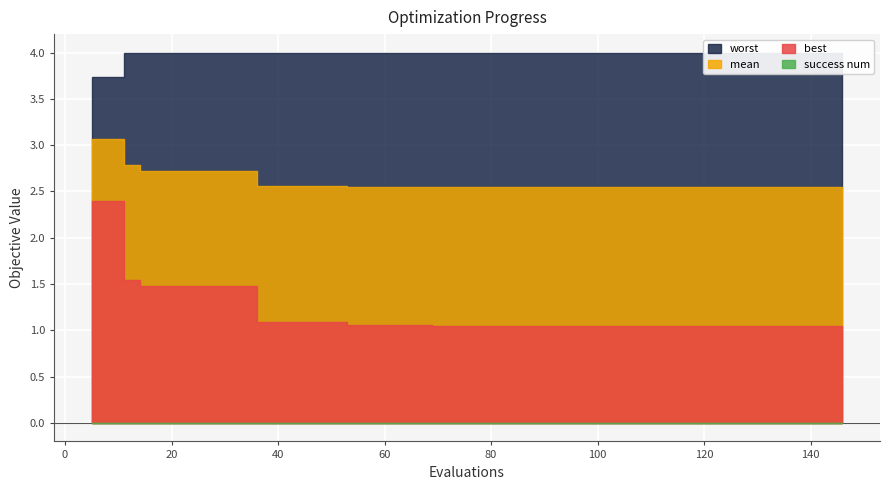

Reading left to right, extract all data points from this chart.

mean: 5=3.1	9=3.1	11=2.8	14=2.7	18=2.7	22=2.7	26=2.7	30=2.7	34=2.7	36=2.6	40=2.6	44=2.6	48=2.6	52=2.6	53=2.6	57=2.6	61=2.6	65=2.6	69=2.5	73=2.5	77=2.5	81=2.5	85=2.5	86=2.5	90=2.5	94=2.5	98=2.5	102=2.5	106=2.5	110=2.5	114=2.5	116=2.5	120=2.5	124=2.5	128=2.5	132=2.5	136=2.5	138=2.5	142=2.5	146=2.5
best: 5=2.4	9=2.4	11=1.5	14=1.5	18=1.5	22=1.5	26=1.5	30=1.5	34=1.5	36=1.1	40=1.1	44=1.1	48=1.1	52=1.1	53=1.1	57=1.1	61=1.1	65=1.1	69=1.0	73=1.0	77=1.0	81=1.0	85=1.0	86=1.0	90=1.0	94=1.0	98=1.0	102=1.0	106=1.0	110=1.0	114=1.0	116=1.0	120=1.0	124=1.0	128=1.0	132=1.0	136=1.0	138=1.0	142=1.0	146=1.0
worst: 5=3.7	9=3.7	11=4.0	14=4.0	18=4.0	22=4.0	26=4.0	30=4.0	34=4.0	36=4.0	40=4.0	44=4.0	48=4.0	52=4.0	53=4.0	57=4.0	61=4.0	65=4.0	69=4.0	73=4.0	77=4.0	81=4.0	85=4.0	86=4.0	90=4.0	94=4.0	98=4.0	102=4.0	106=4.0	110=4.0	114=4.0	116=4.0	120=4.0	124=4.0	128=4.0	132=4.0	136=4.0	138=4.0	142=4.0	146=4.0
success num: 5=0.0	9=0.0	11=0.0	14=0.0	18=0.0	22=0.0	26=0.0	30=0.0	34=0.0	36=0.0	40=0.0	44=0.0	48=0.0	52=0.0	53=0.0	57=0.0	61=0.0	65=0.0	69=0.0	73=0.0	77=0.0	81=0.0	85=0.0	86=0.0	90=0.0	94=0.0	98=0.0	102=0.0	106=0.0	110=0.0	114=0.0	116=0.0	120=0.0	124=0.0	128=0.0	132=0.0	136=0.0	138=0.0	142=0.0	146=0.0